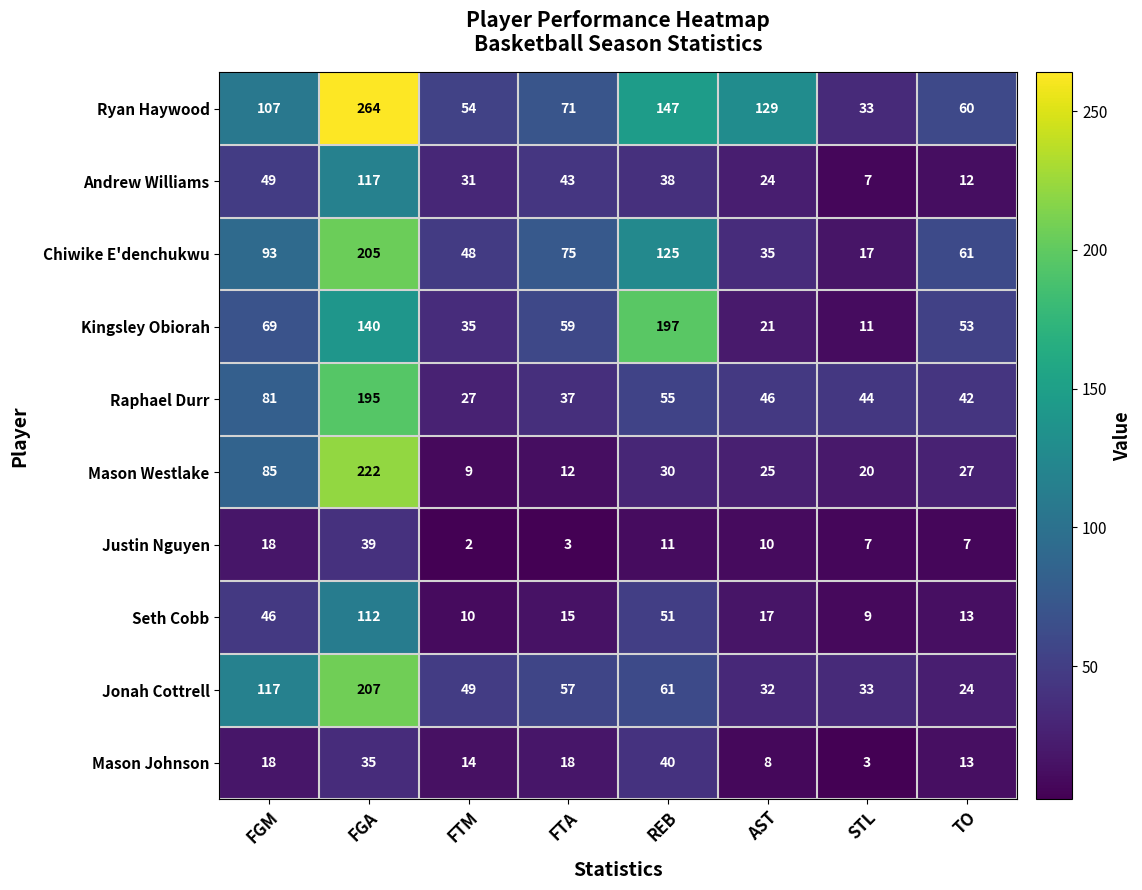

What is the approximate value of Raphael Durr at AST, to the nearest 50?

50